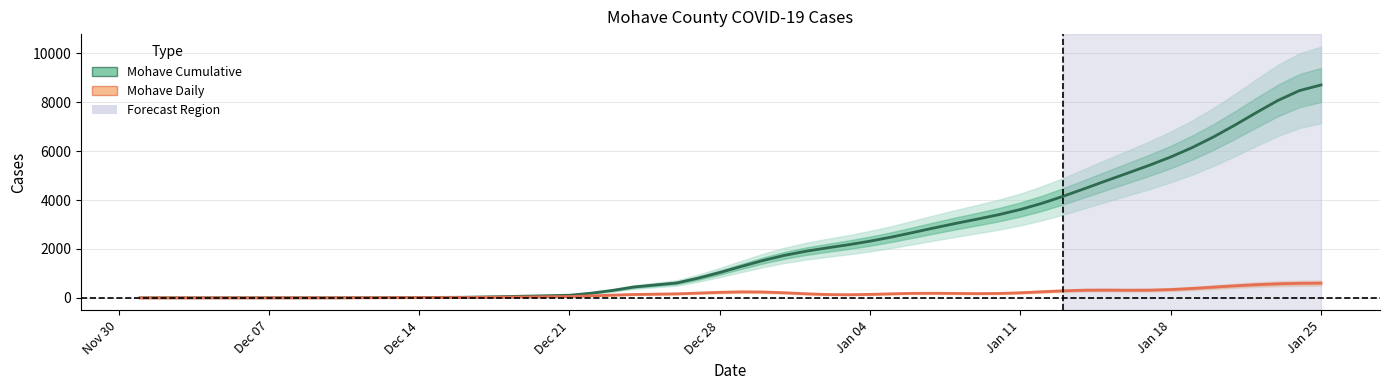

At how many categories does at least one series exceed 1144?

28